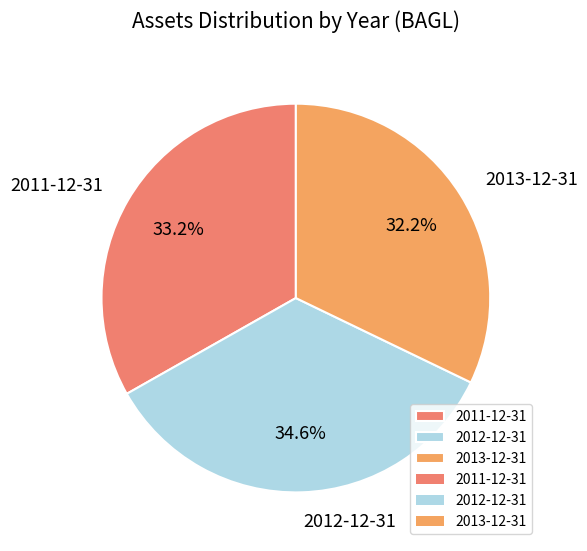

True or false: 2012-12-31 accounts for 35% of the total.

True